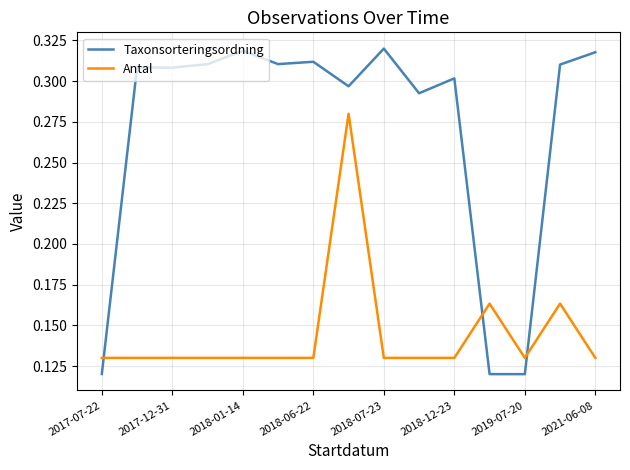

Which series has the largest total across all categories?

Taxonsorteringsordning